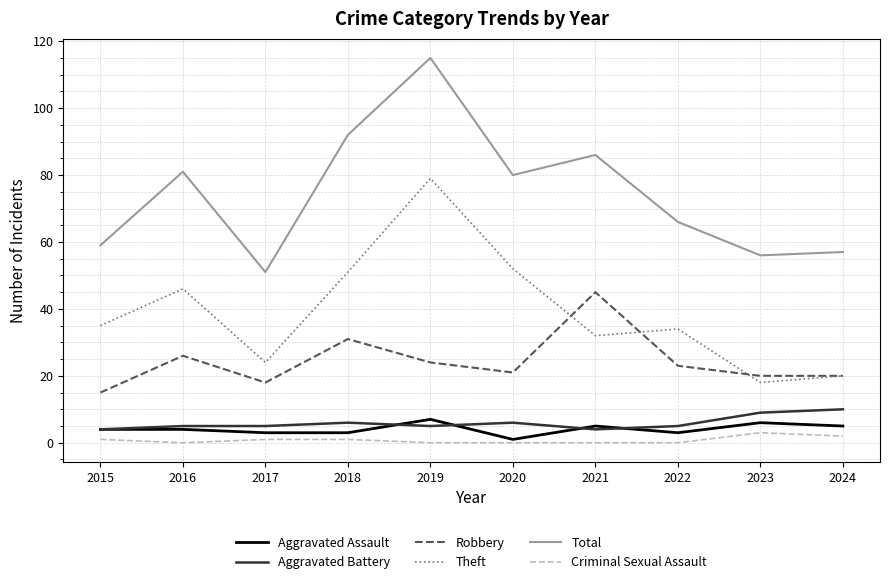

What is the difference between the Criminal Sexual Assault values at 2018 and 2024?

1